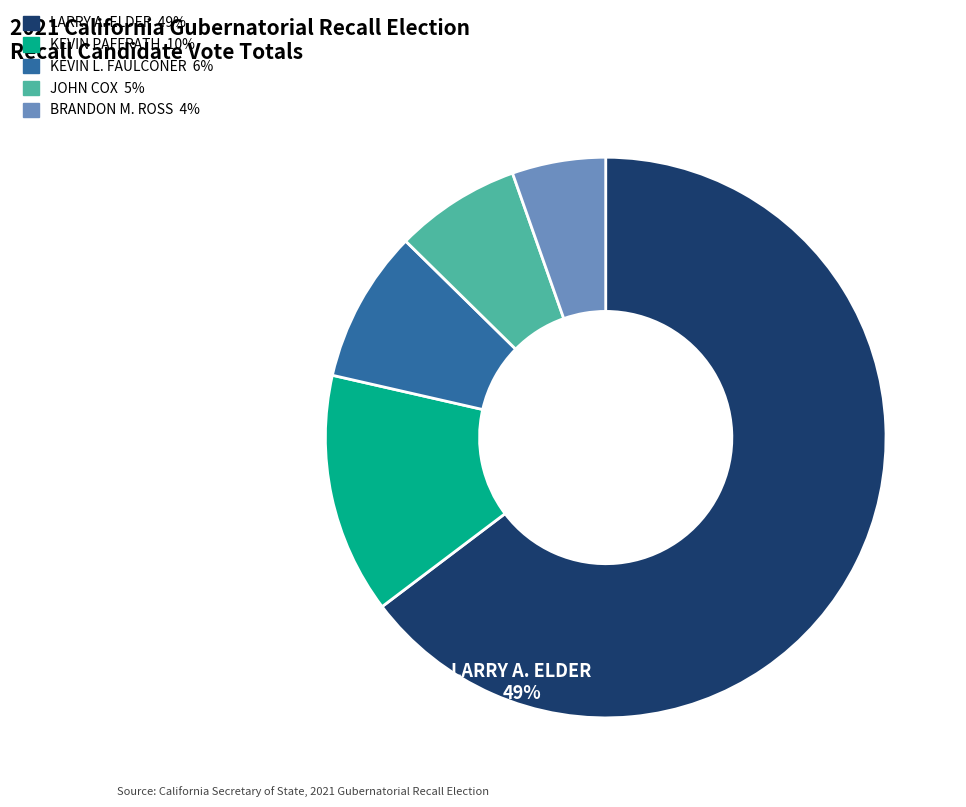

True or false: BRANDON M. ROSS accounts for 5% of the total.

True